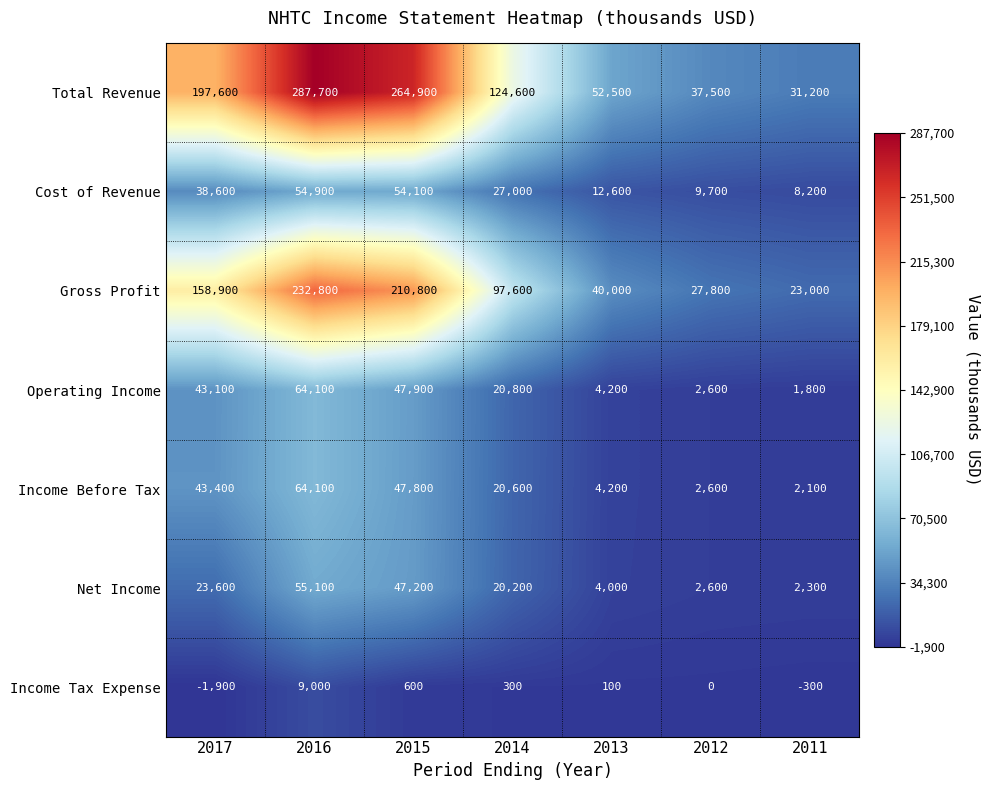

True or false: Gross Profit has a value of 27800 at 2012.

True